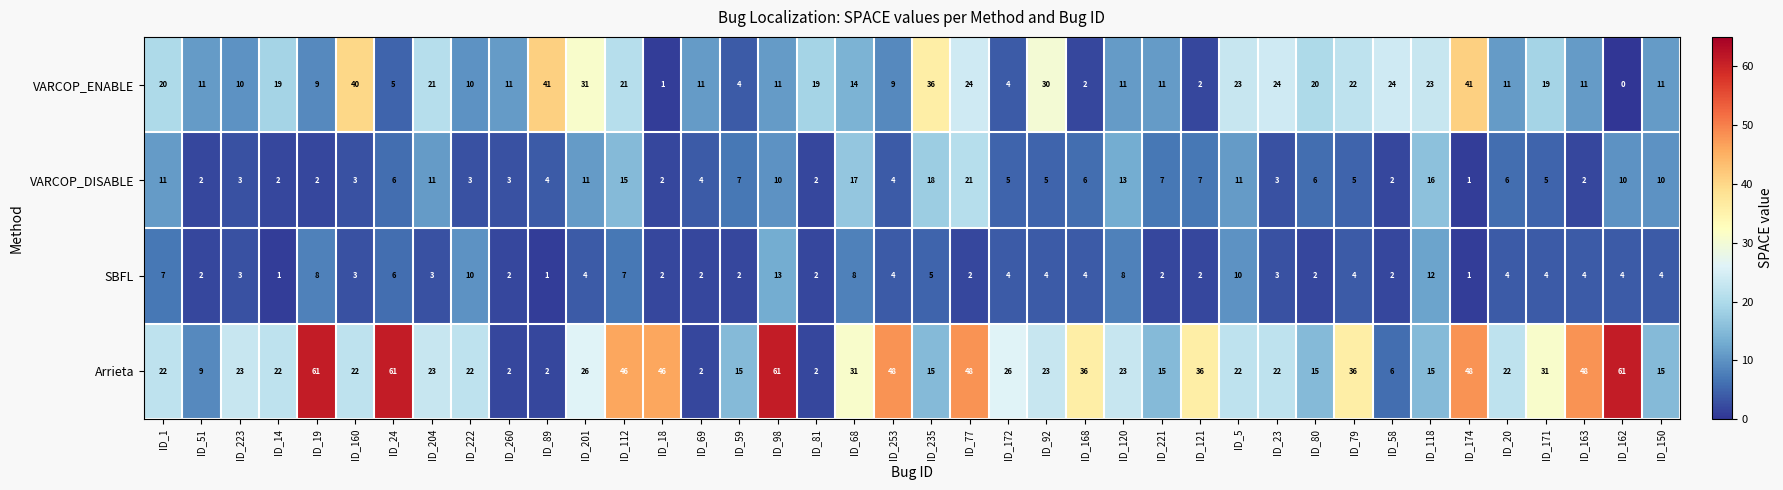

Between ID_24 and ID_168, which series saw the biggest shift?

Arrieta